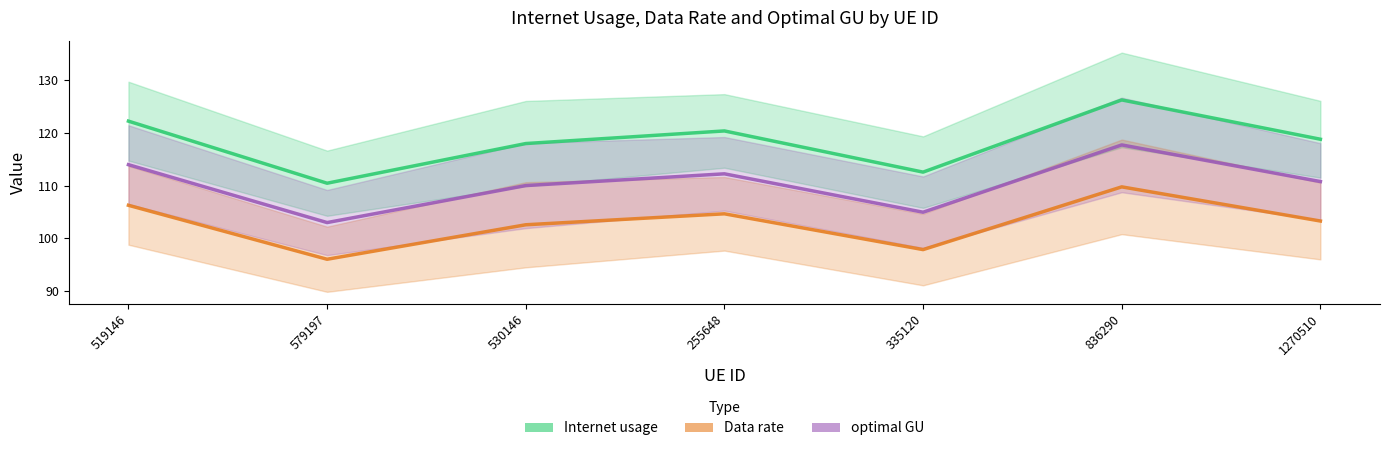

True or false: Data rate and optimal GU cross at least once.

False